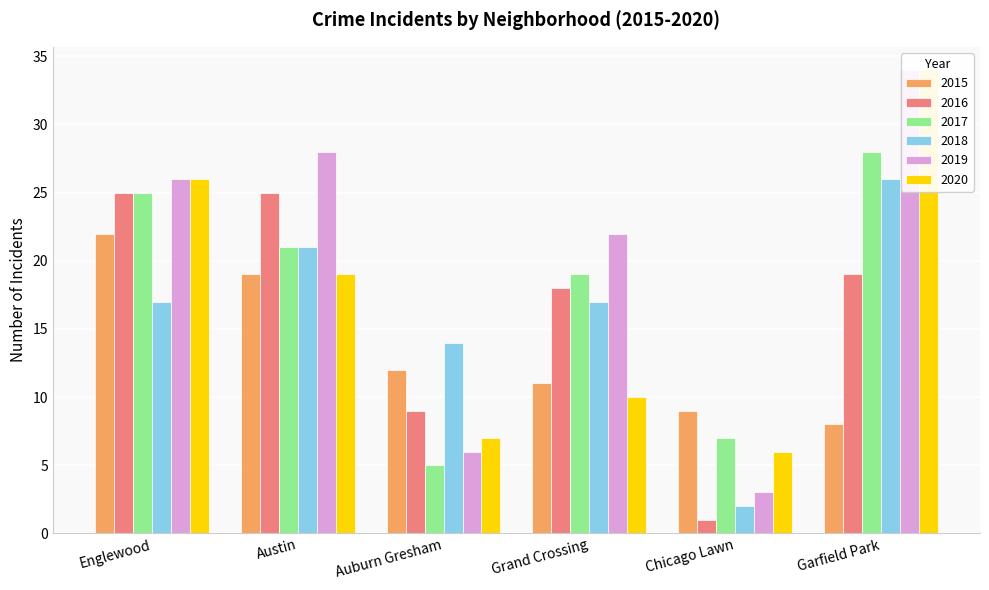

Reading left to right, what are all the values shown in this chart?

2015: 22	19	12	11	9	8
2016: 25	25	9	18	1	19
2017: 25	21	5	19	7	28
2018: 17	21	14	17	2	26
2019: 26	28	6	22	3	34
2020: 26	19	7	10	6	34